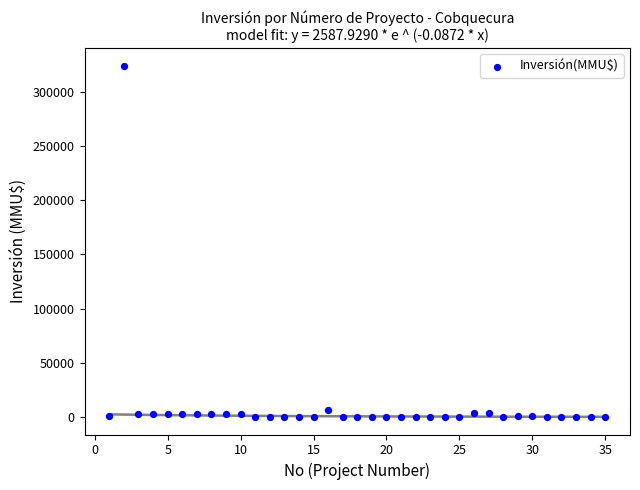

How many points are shown in the scatter plot?

35